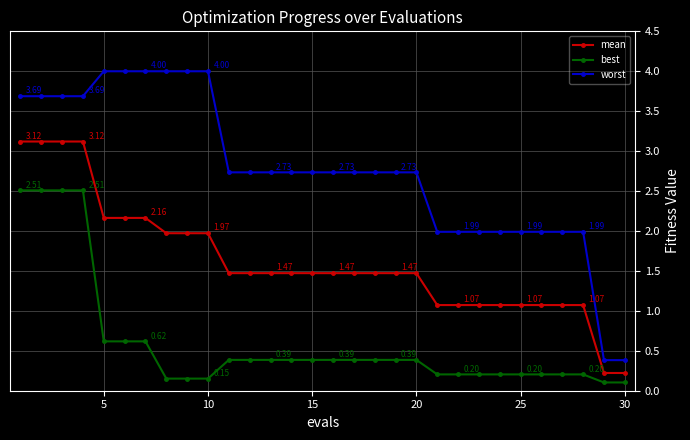

Rank the series by their maximum value, from highest to lowest.

worst, mean, best